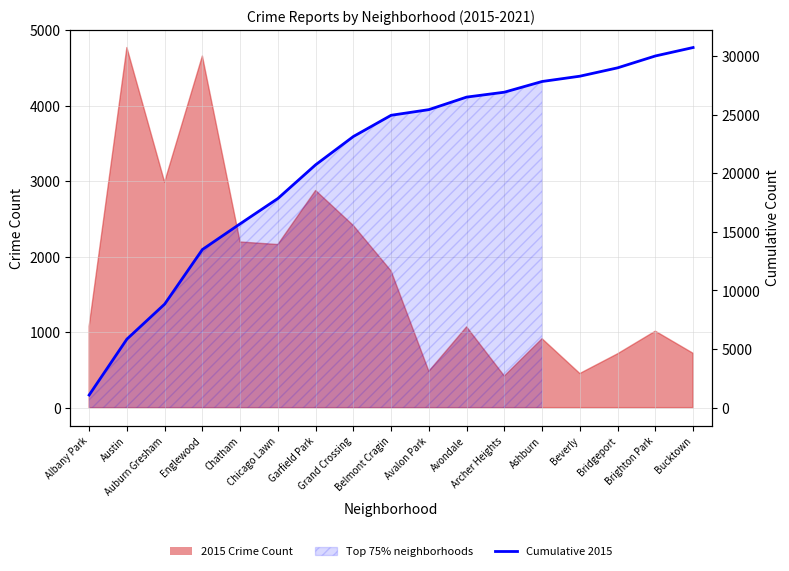

Reading right to left, extract all data points from this chart.

30733	30013	29000	28287	27835	26922	26503	25433	24951	23140	20727	17850	15689	13494	8835	5847	1076